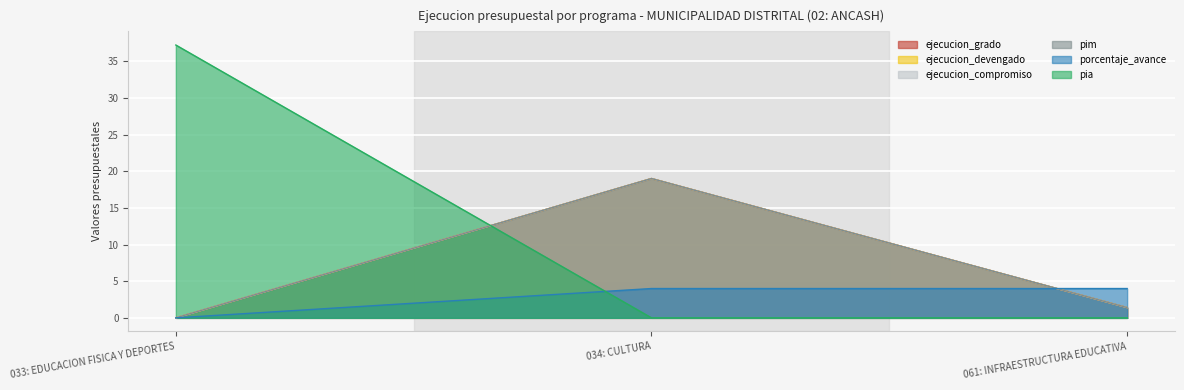

At which label does ejecucion_compromiso first exceed 1?

034: CULTURA